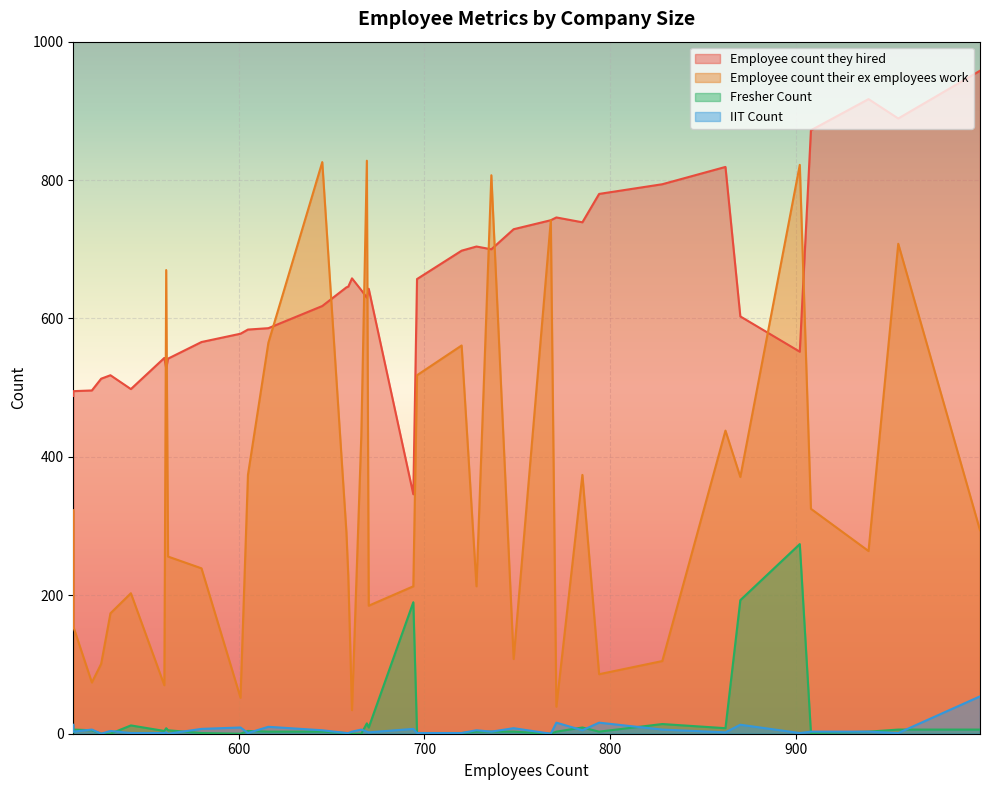

List the labels in order of IIT Count value, largest first.

999, 794, 771, 511, 870, 616, 601, 748, 694, 580, 666, 521, 828, 785, 645, 728, 531, 736, 908, 939, 661, 669, 511, 862, 561, 670, 720, 659, 560, 542, 658, 696, 955, 605, 902, 768, 526, 562